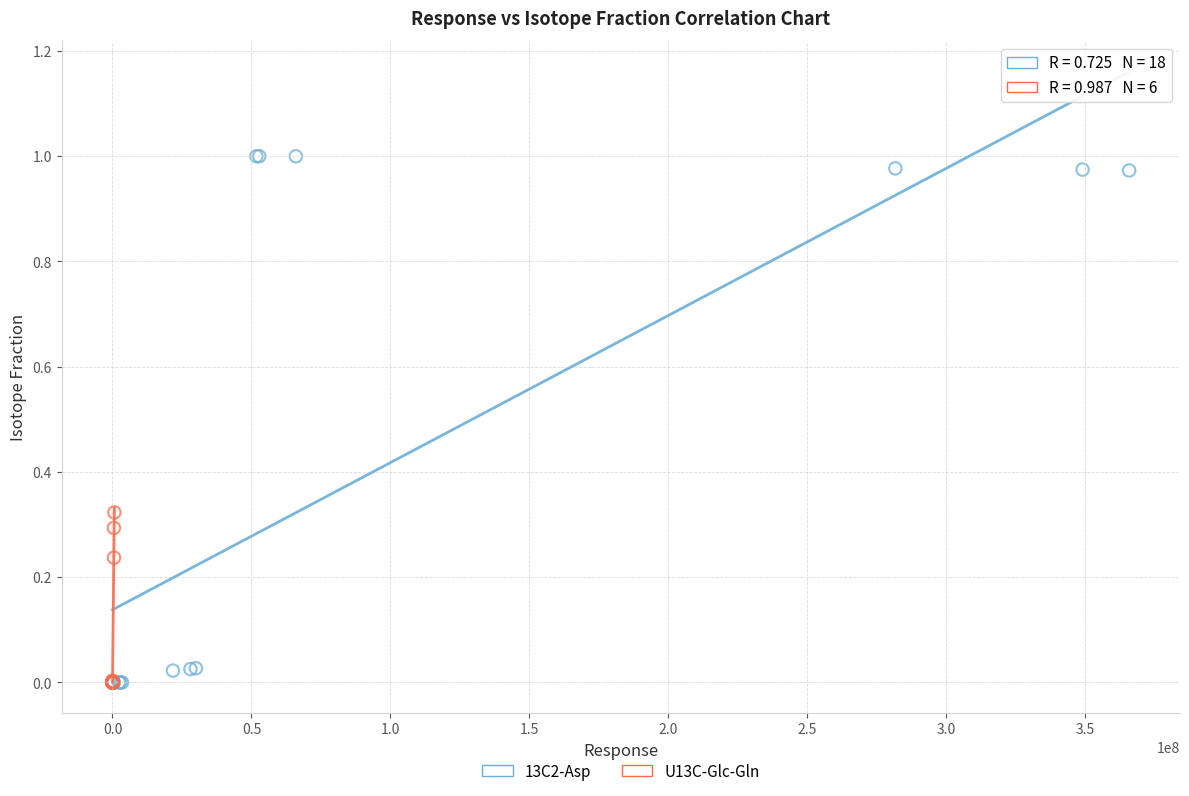

Which series has the widest spread of Y values?

13C2-Asp